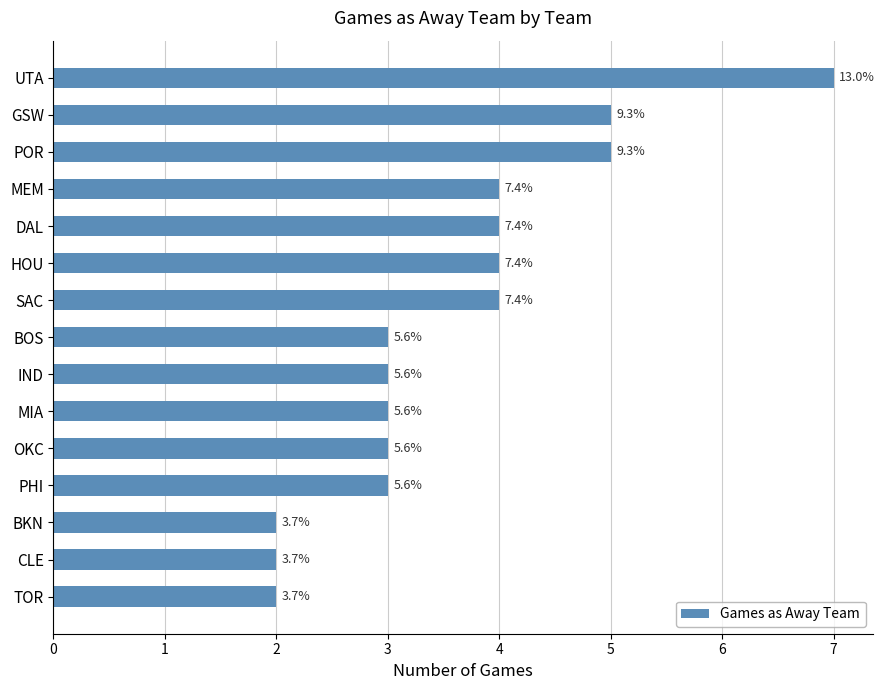

Rank the categories by value from lowest to highest.

BKN, CLE, TOR, BOS, IND, MIA, OKC, PHI, MEM, DAL, HOU, SAC, GSW, POR, UTA